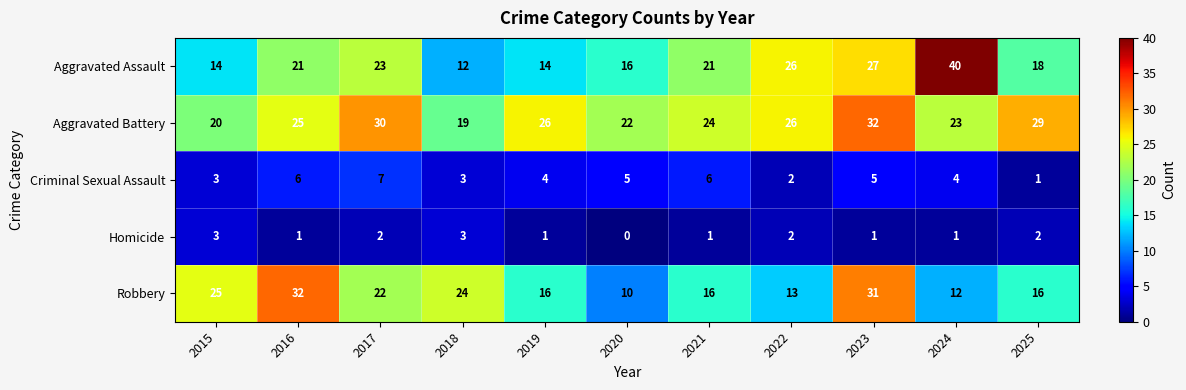

What is the total value across all series at 2024?

80